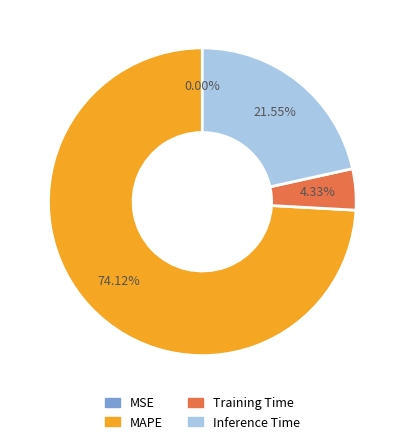

Is there any slice that represents more than half of the pie?

Yes